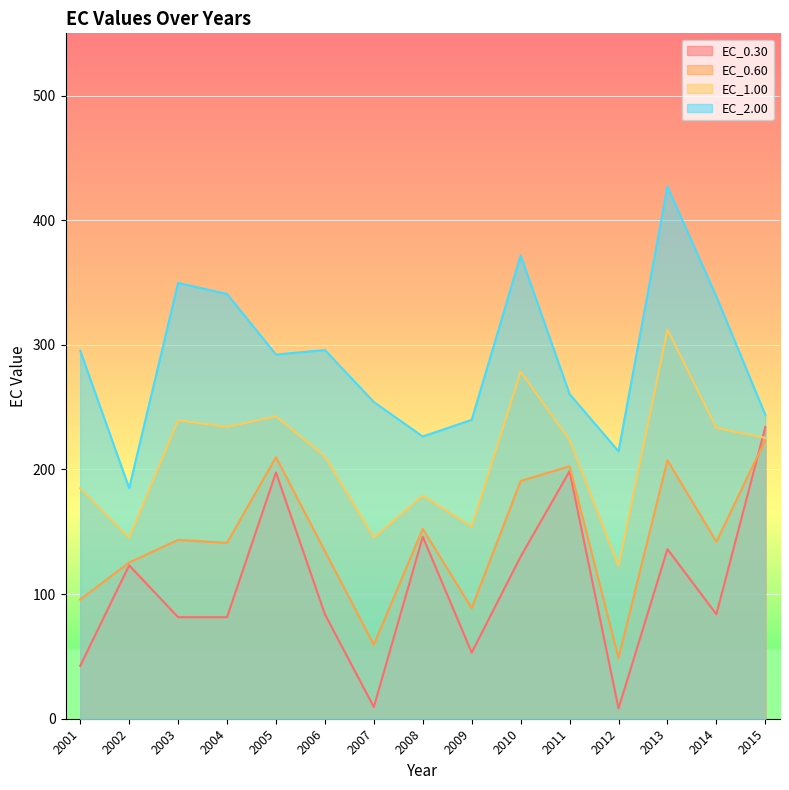

At which category does EC_1.00 reach its first local peak?

2003